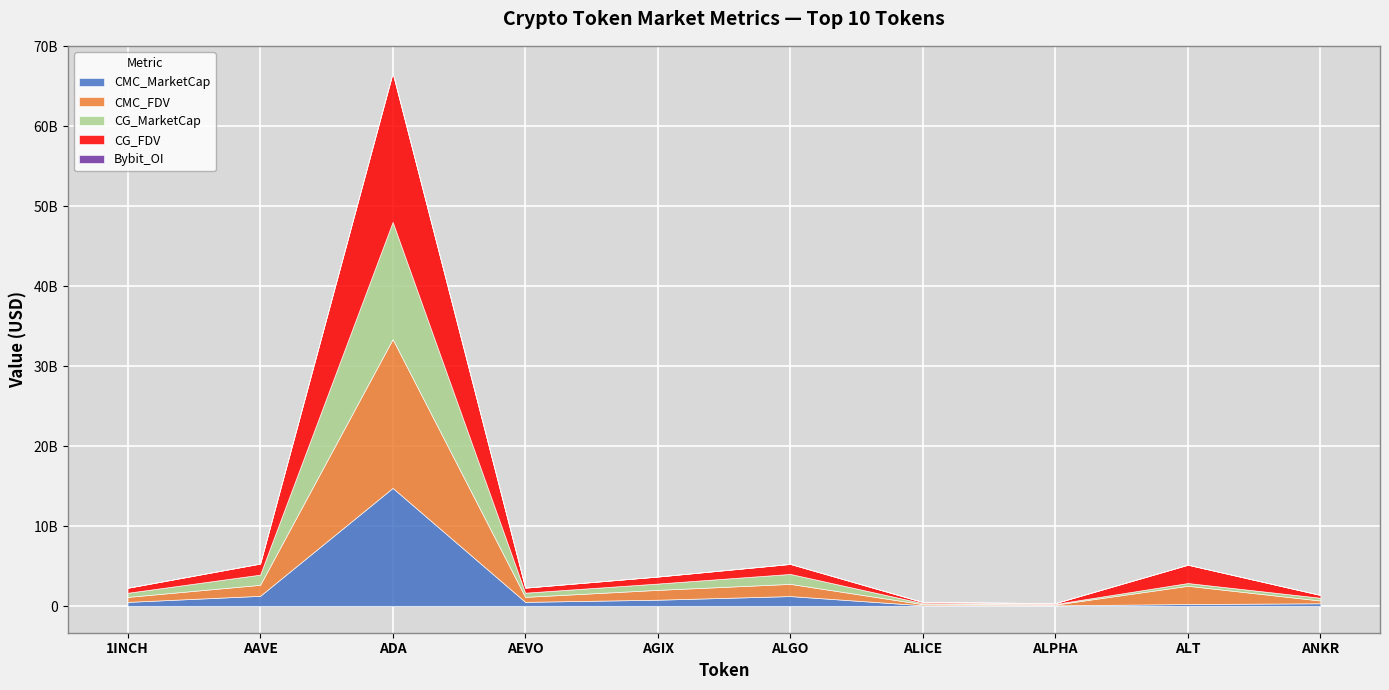

How many intersections are there between CG_MarketCap and CMC_FDV?

1